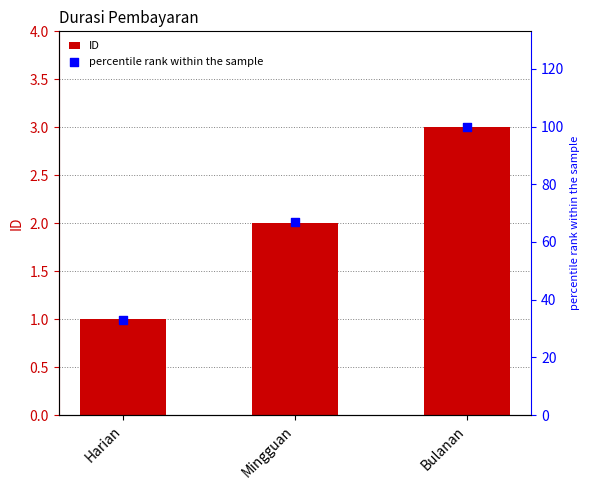

Which series has the widest spread of Y values?

percentile rank within the sample